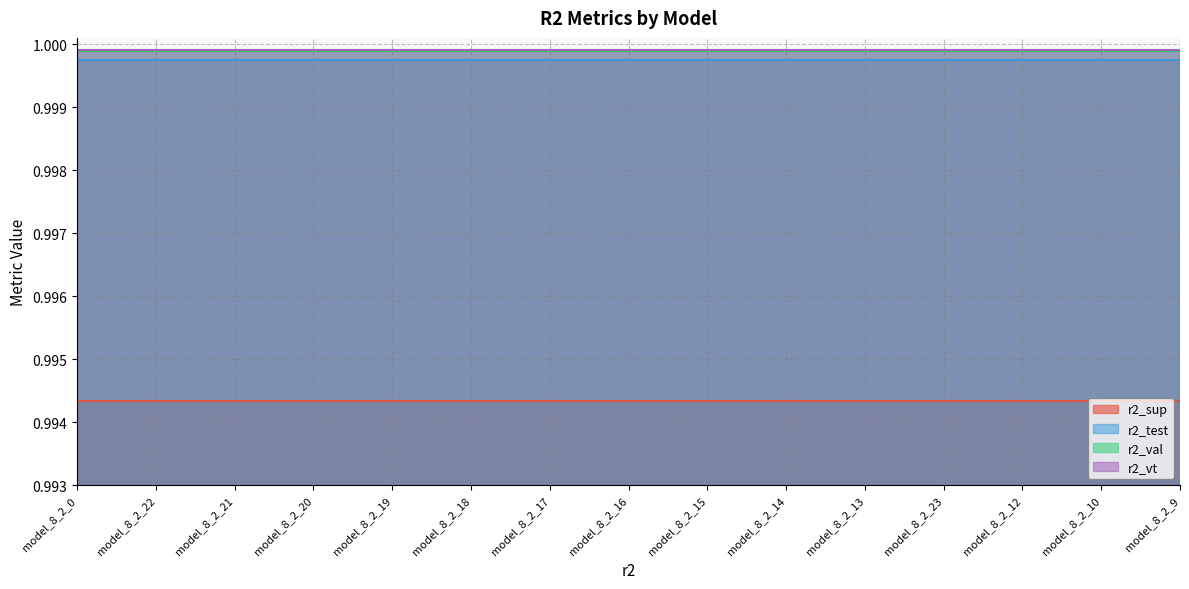

Read the r2_test value at model_8_2_0.

1.0